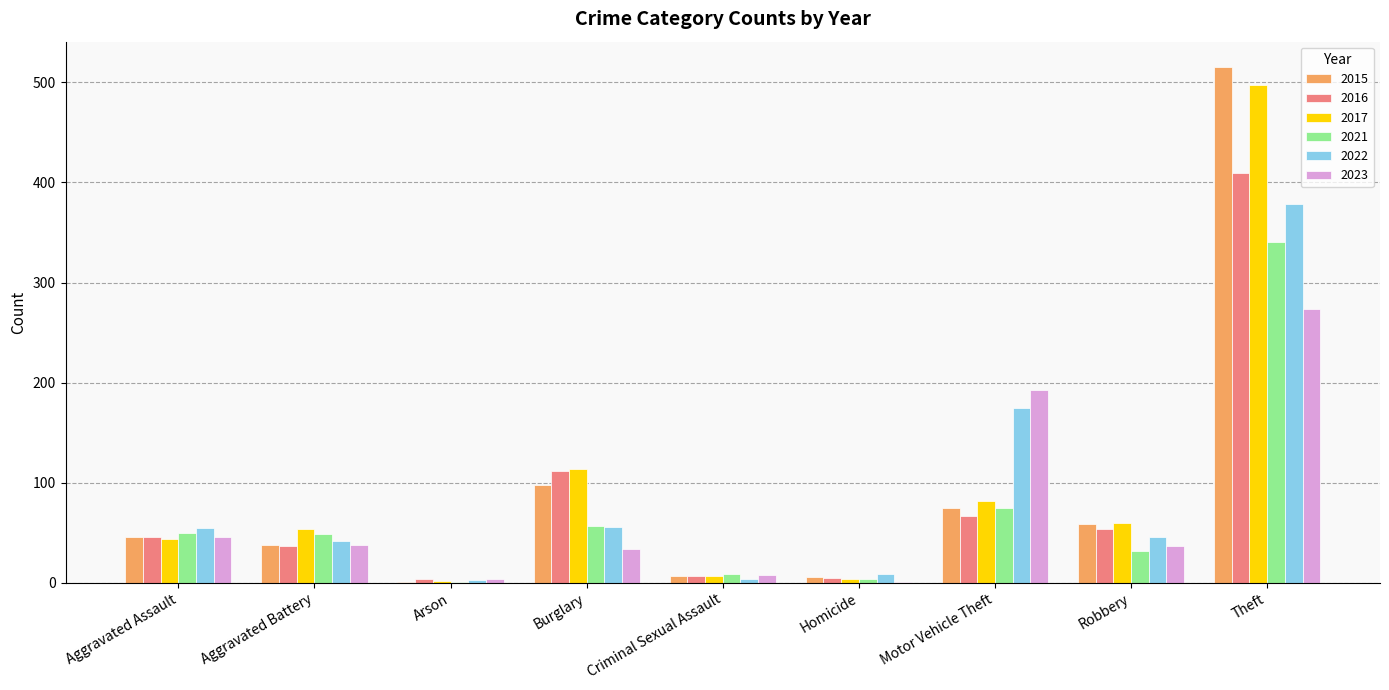

The 2022 series shows 89 at Aggravated Assault. True or false?

False